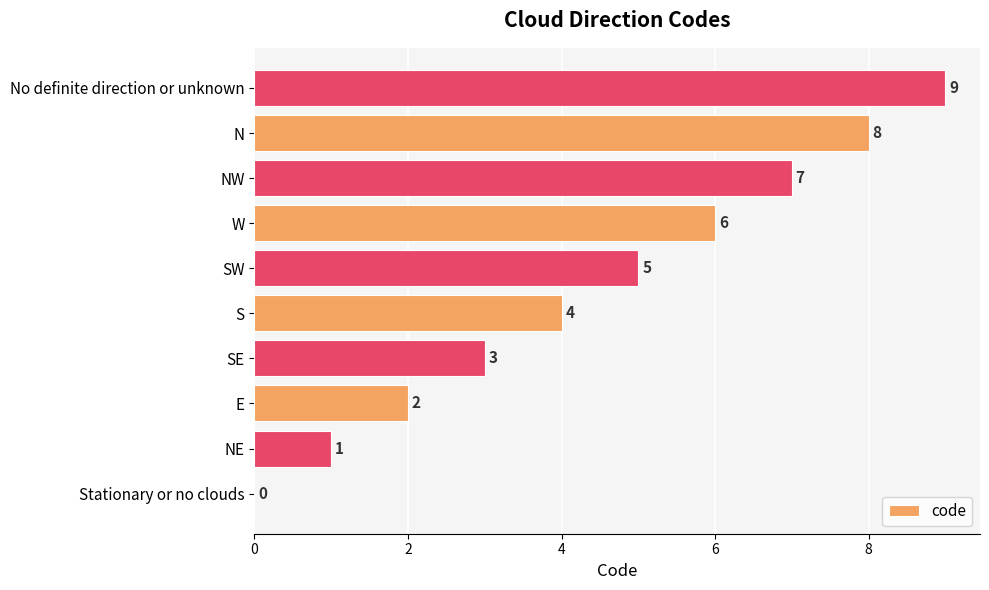

The chart shows a value of 15 at No definite direction or unknown. True or false?

False